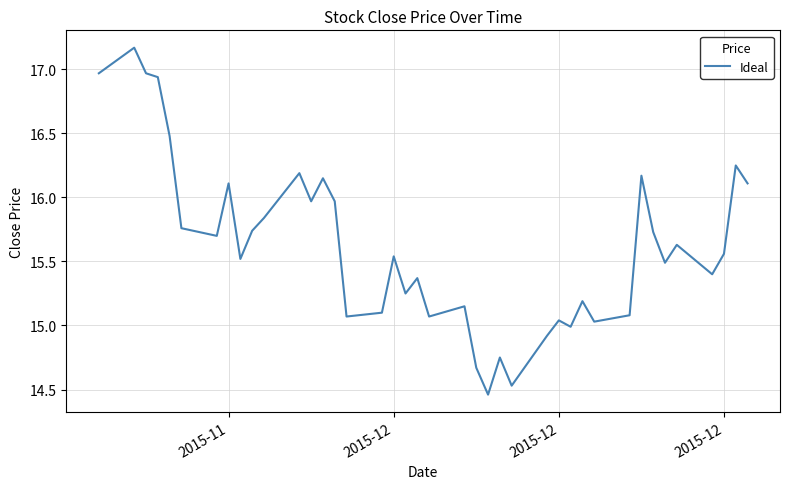

Does the chart have visible grid lines?

Yes